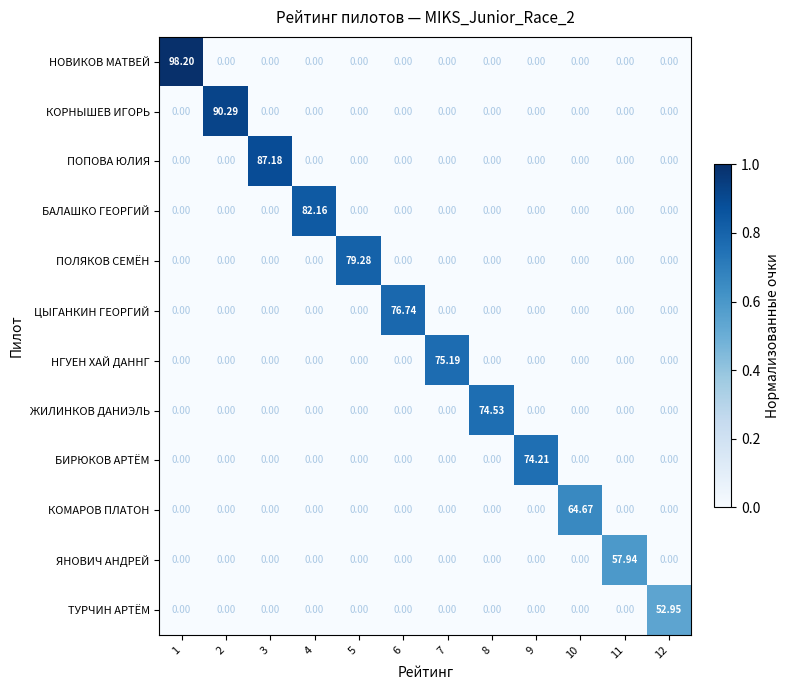

Which series has the widest spread of values?

НОВИКОВ МАТВЕЙ